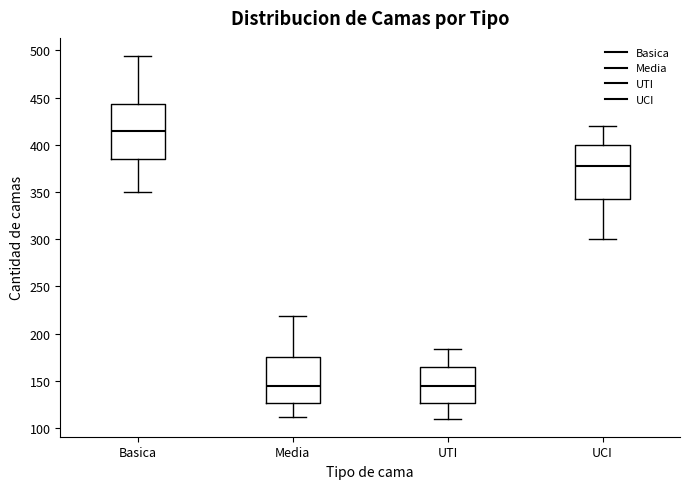

Reading left to right, transcribe this box plot: for each box, give where its median line is, the range the box spans, and where its two whiskers end, as read against the y-axis. The values are not printed on the chart, so give them approximately, as read against the axis.

Basica: median 415, box 385 to 445, whiskers 350 to 495
Media: median 145, box 125 to 175, whiskers 110 to 220
UTI: median 145, box 125 to 165, whiskers 110 to 185
UCI: median 375, box 345 to 400, whiskers 300 to 420